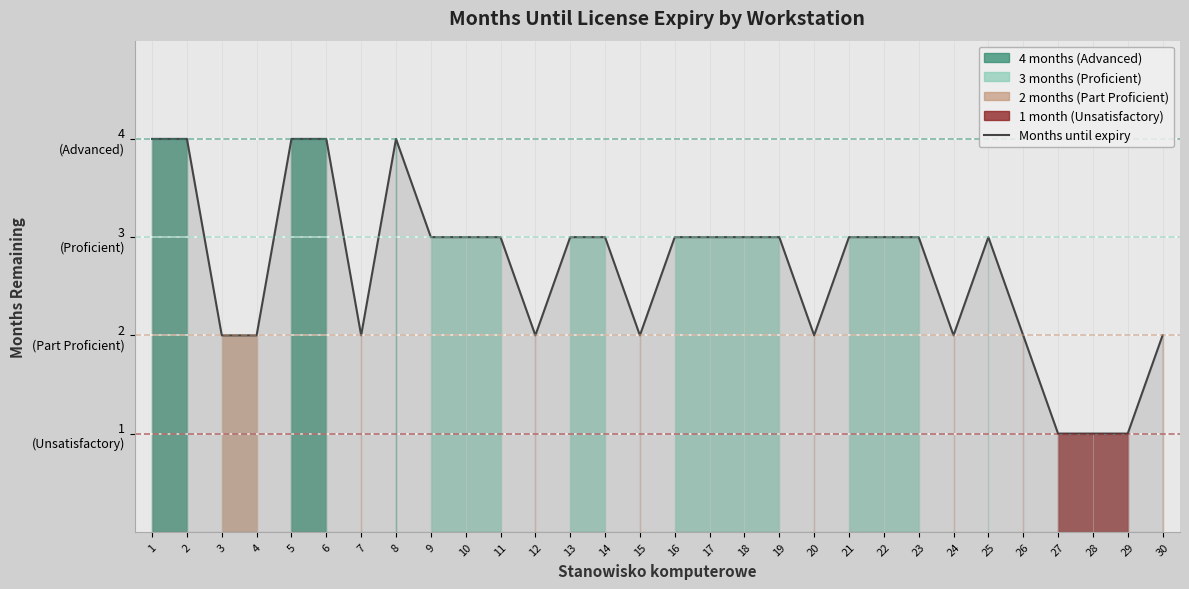

What is the smallest value displayed?

1